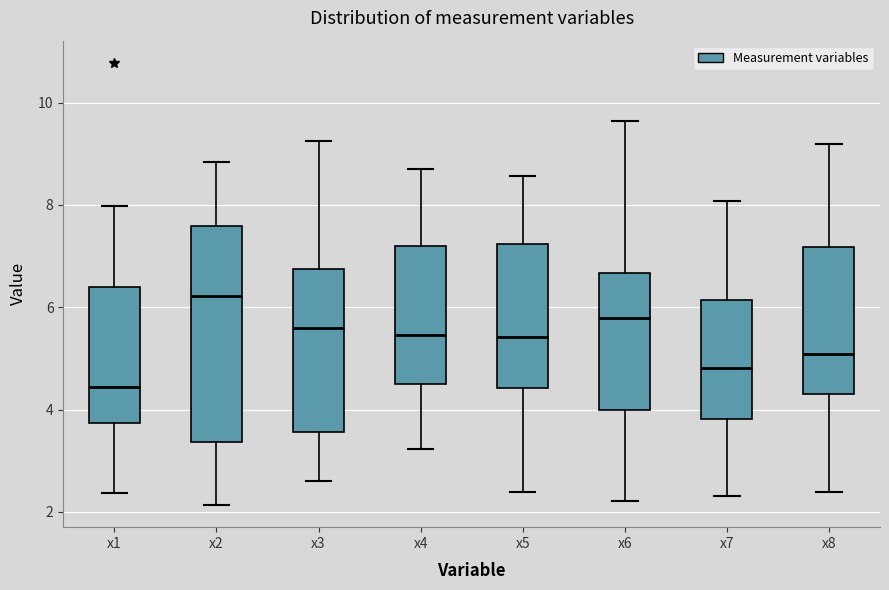

Where is the upper edge of the box for x7 on the y-axis? The values are not printed on the chart, so give them approximately, as read against the axis.

6.2